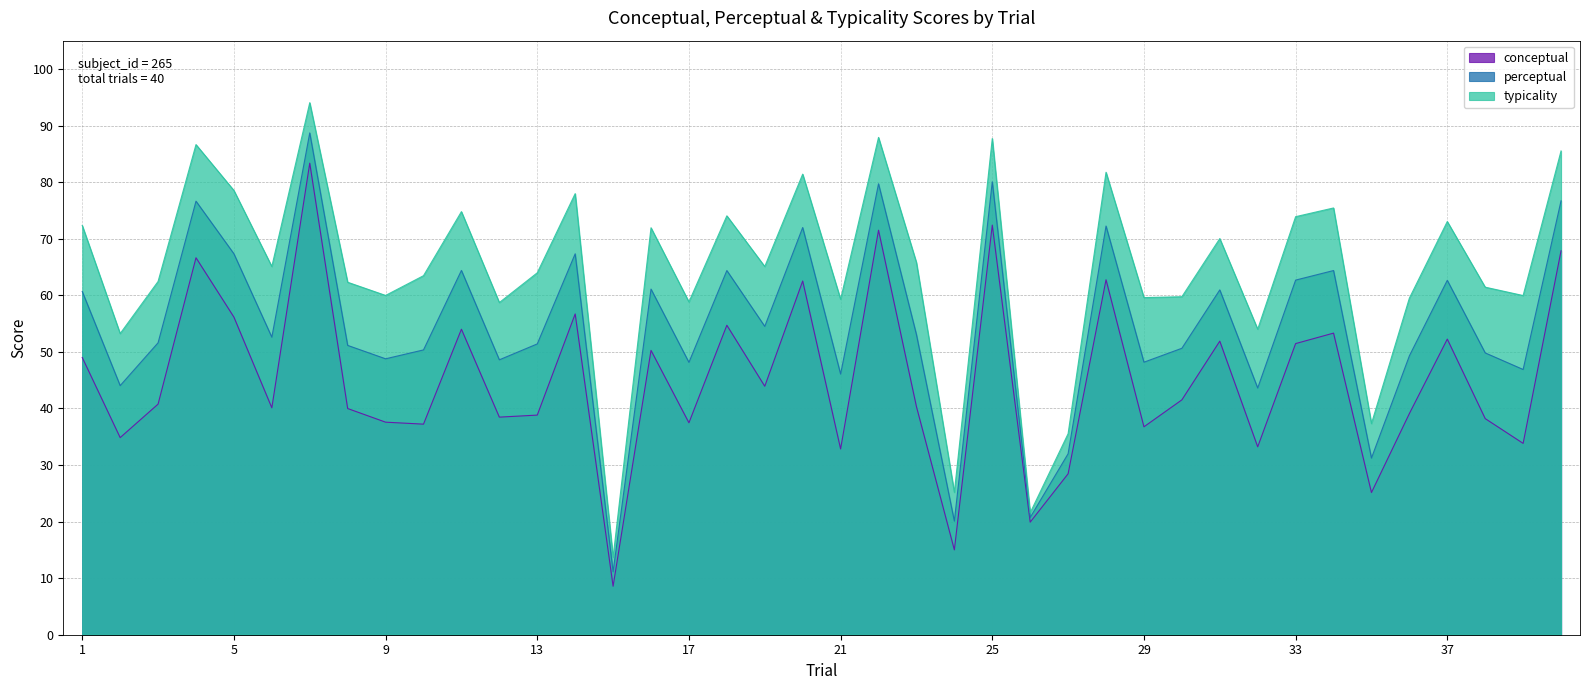

What is the difference between the maximum and minimum values in the perceptual series?

77.6